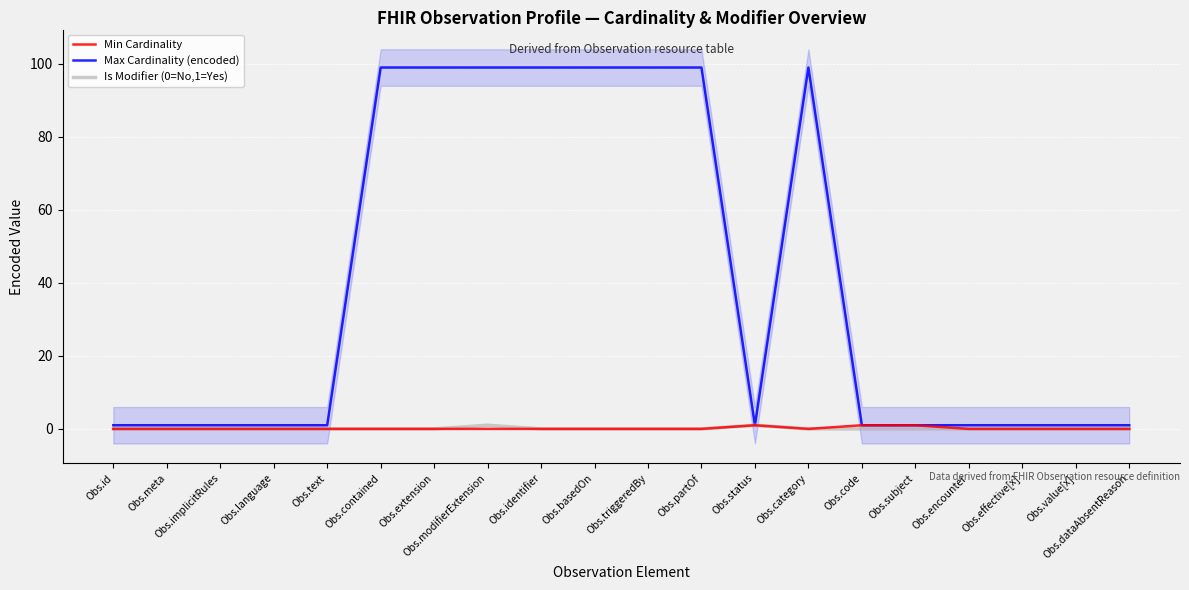

True or false: Min Cardinality and Max Cardinality (encoded) intersect in this chart.

False